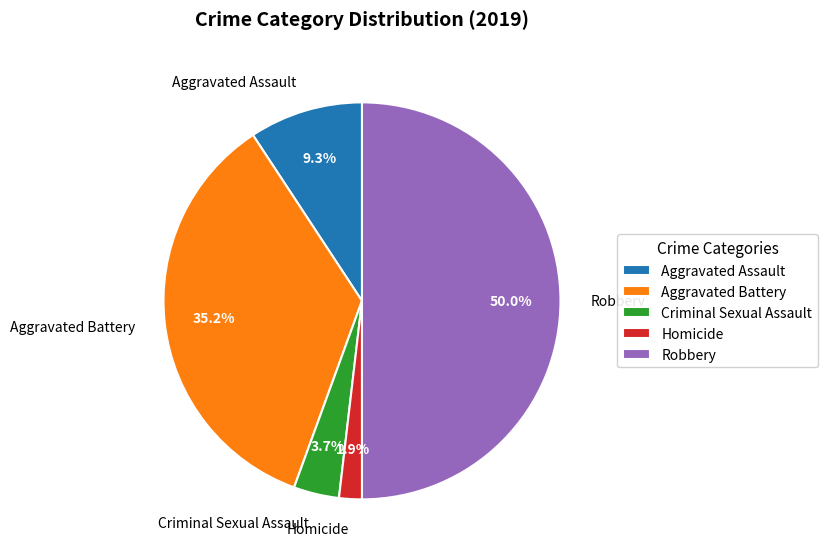

Rank the categories by value from lowest to highest.

Homicide, Criminal Sexual Assault, Aggravated Assault, Aggravated Battery, Robbery